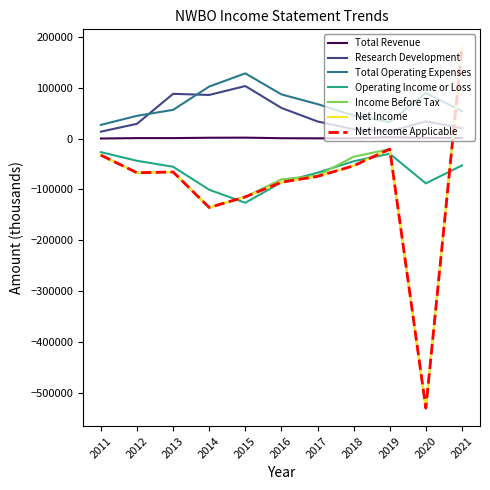

Does the chart display data point markers on the line(s)?

No